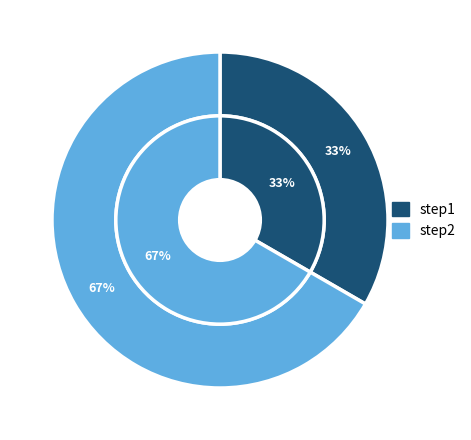

How much of the chart is everything except step2?

33.3%